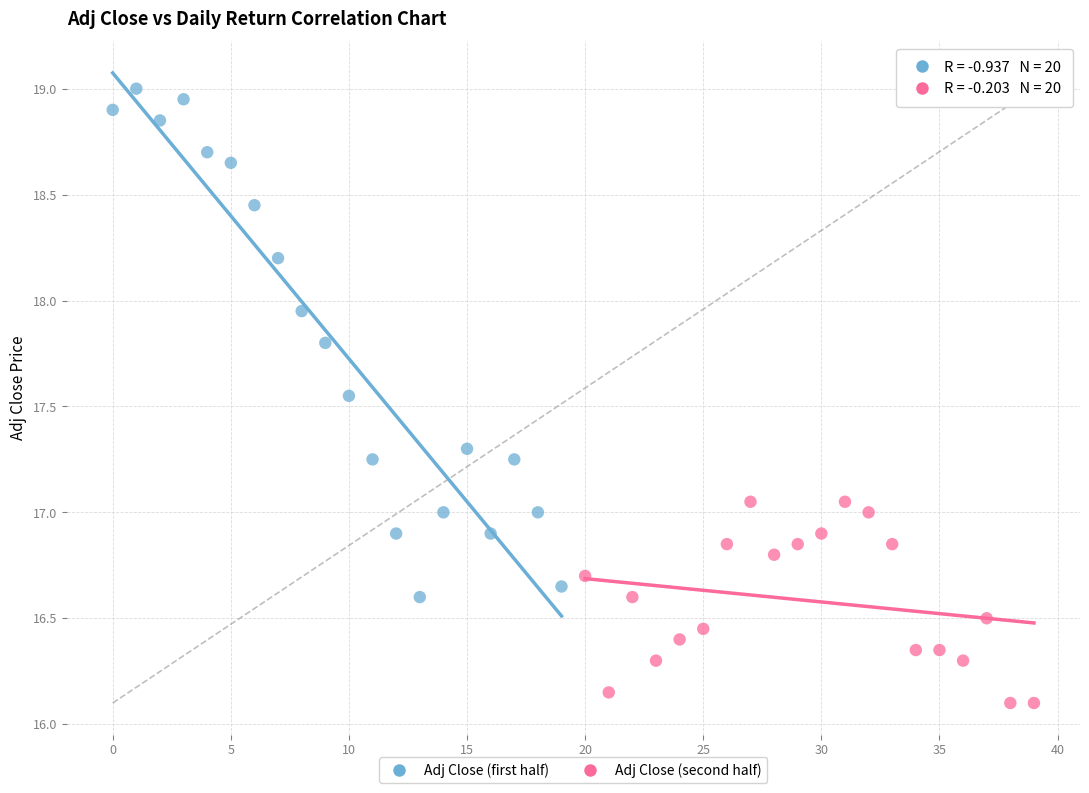

Which series reaches the maximum Y coordinate?

Adj Close (first half)